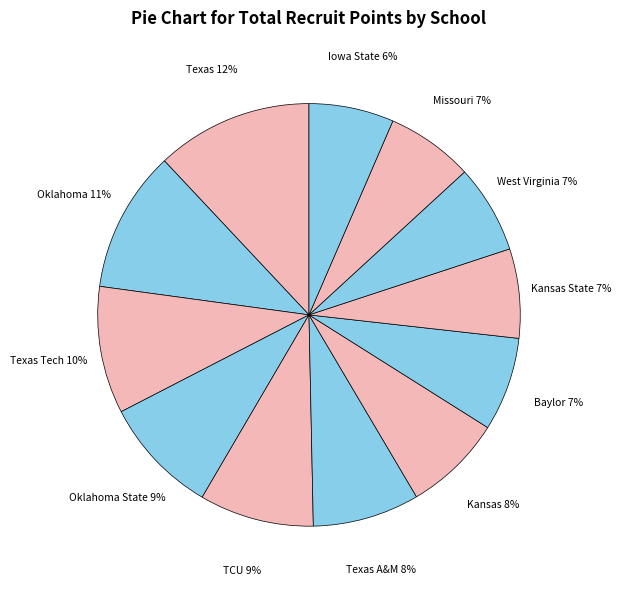

Rank the categories by value from highest to lowest.

Texas, Oklahoma, Texas Tech, Oklahoma State, TCU, Texas A&M, Kansas, Baylor, Kansas State, West Virginia, Missouri, Iowa State